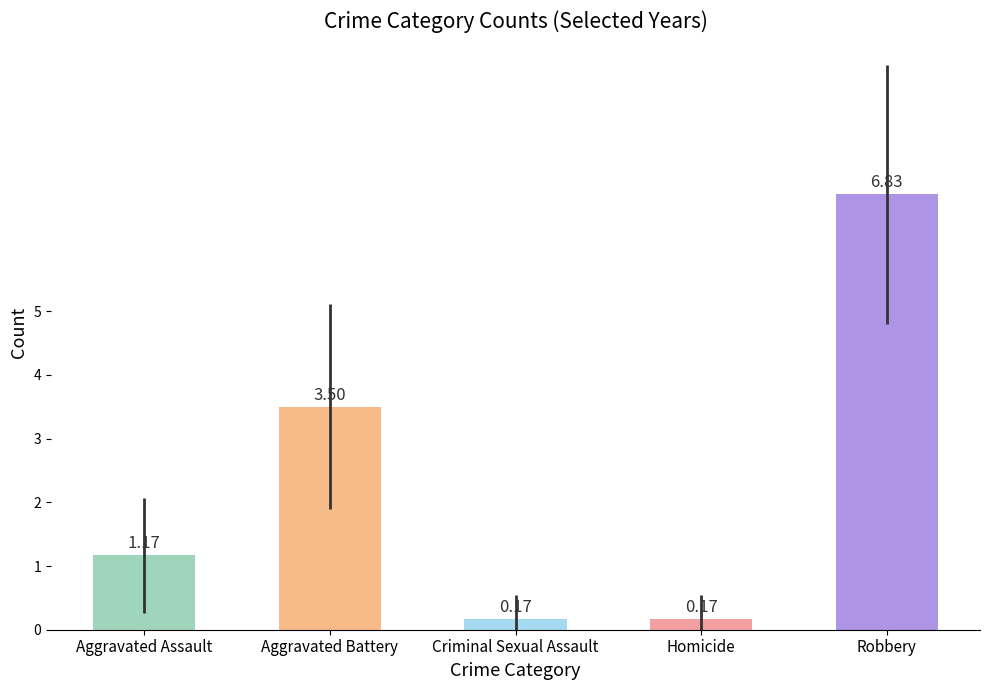

Which label corresponds to the smallest value in the chart?

Criminal Sexual Assault